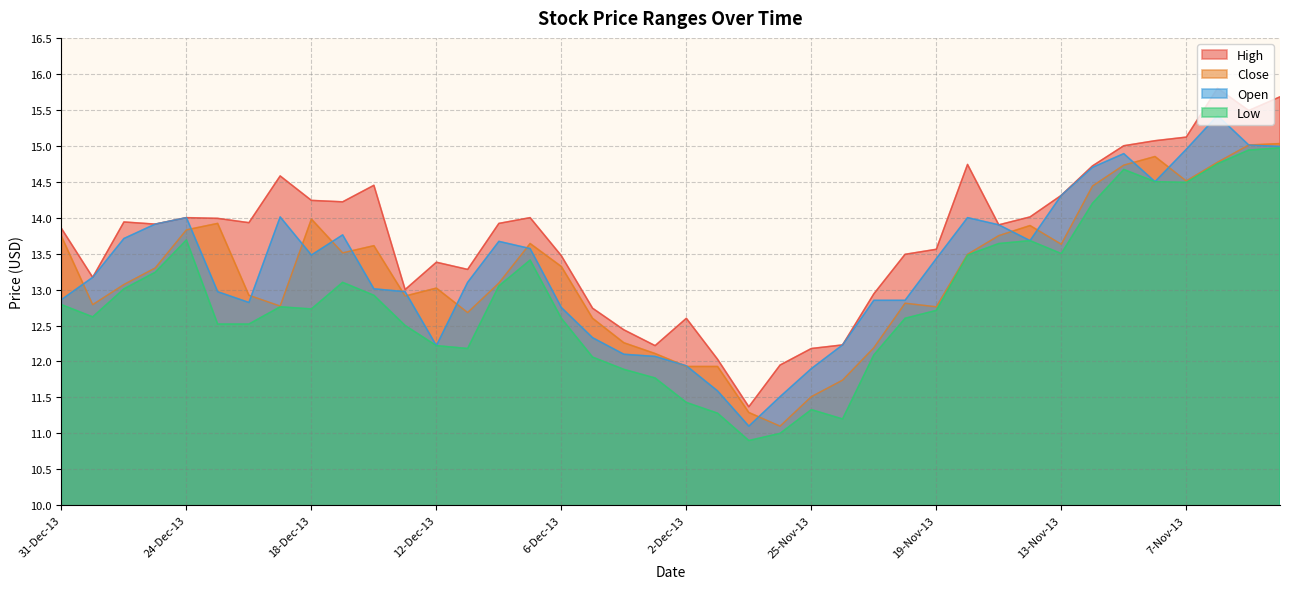

Rank the series by their maximum value, from lowest to highest.

Low, Close, Open, High